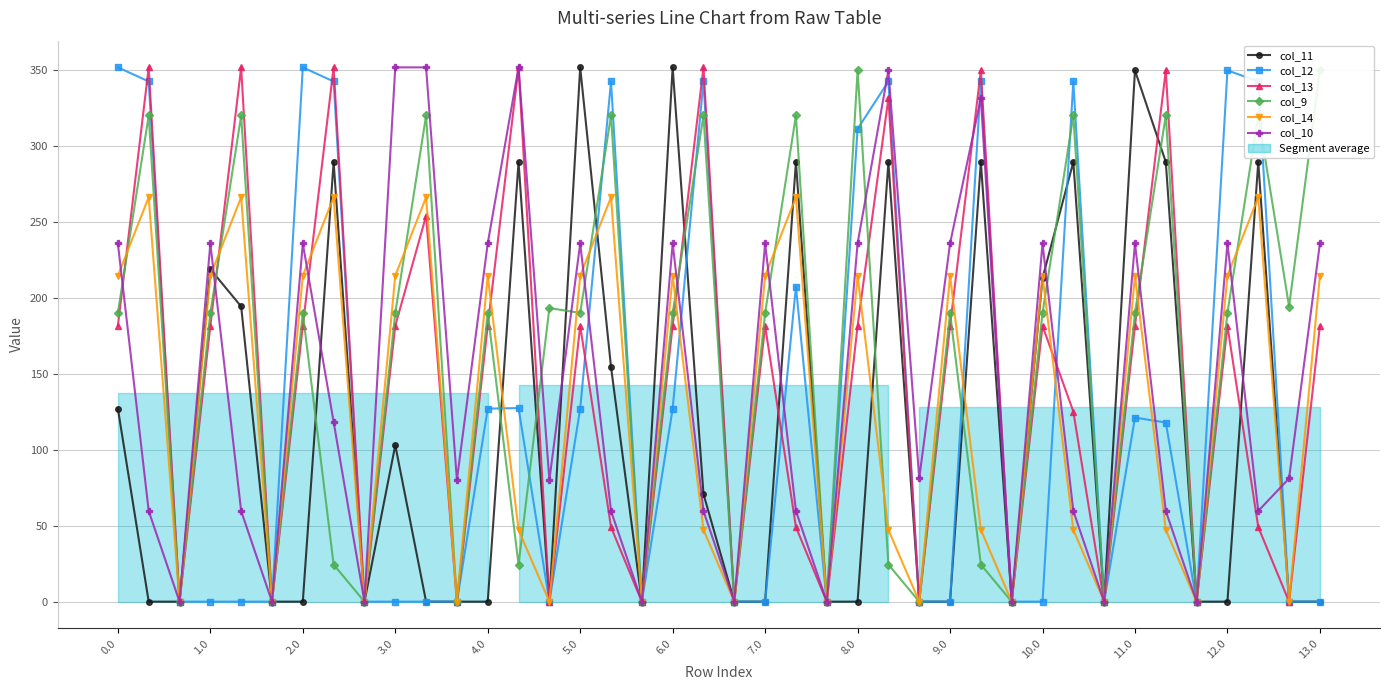

Which category has the highest value across all series?

5.0